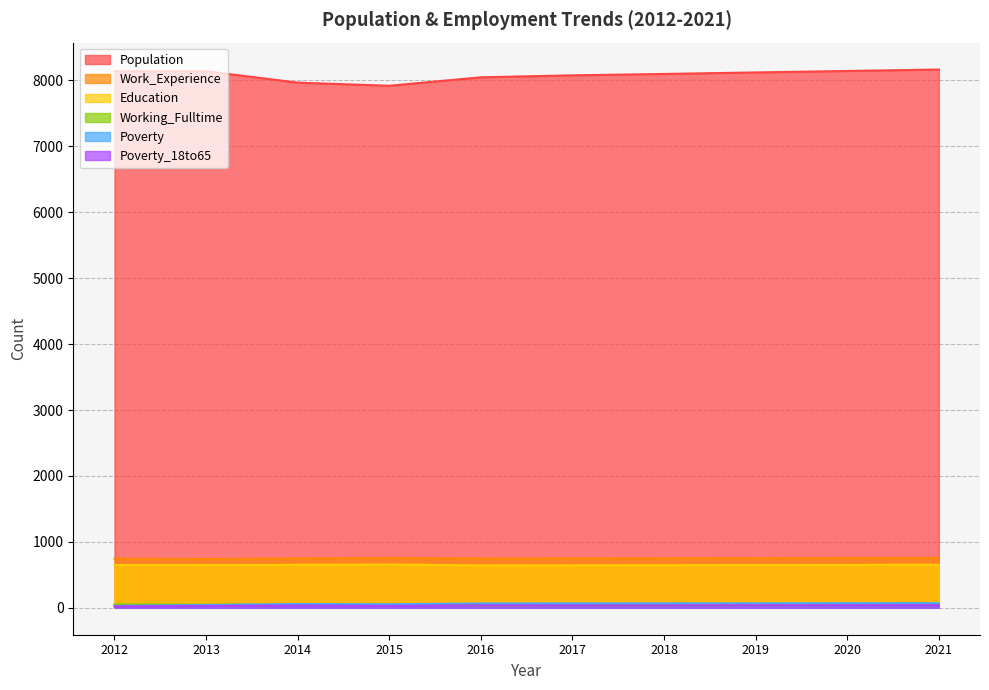

What is the value of the Poverty point at the 1st from the left?

29